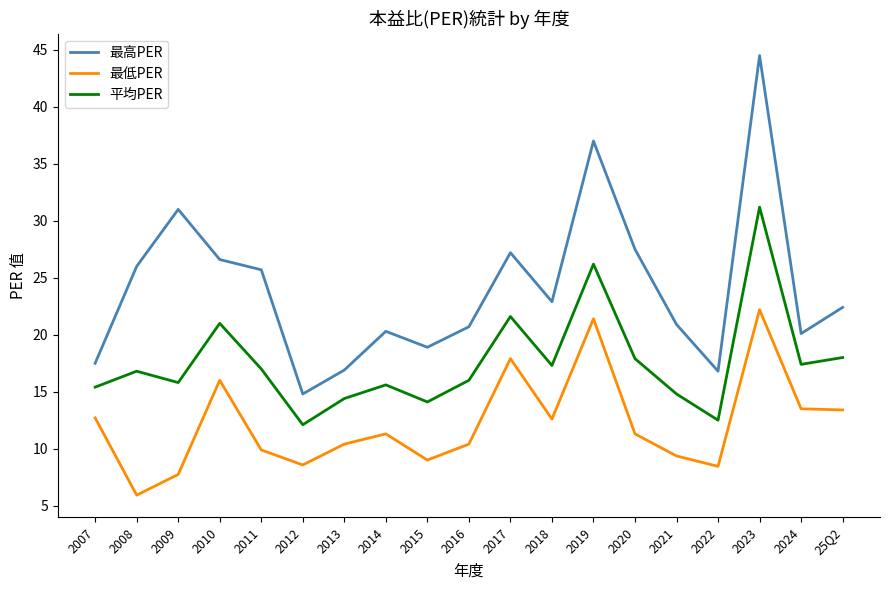

List the series in order of their peak value, lowest first.

最低PER, 平均PER, 最高PER